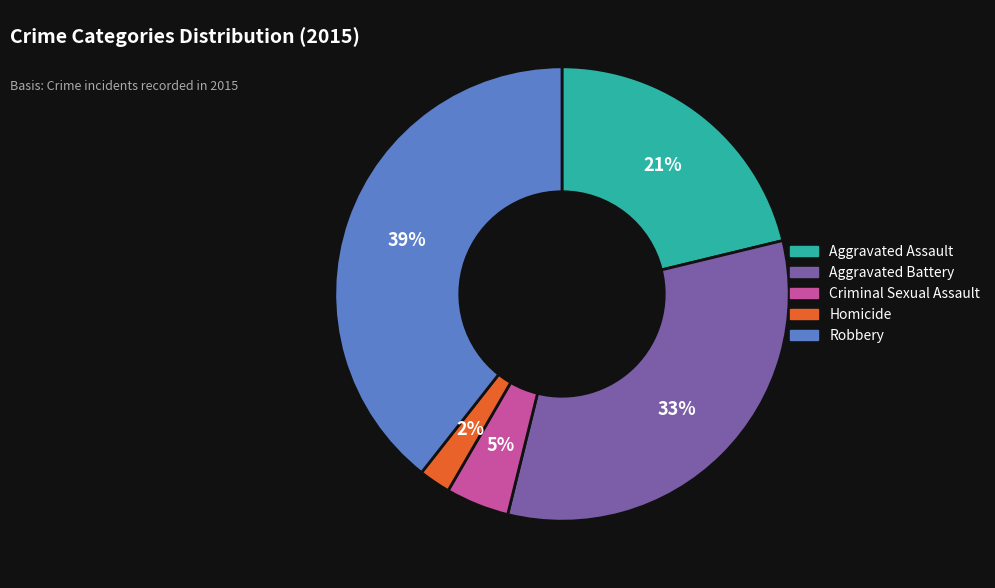

To the nearest percent, what is the average slice percentage?

20%